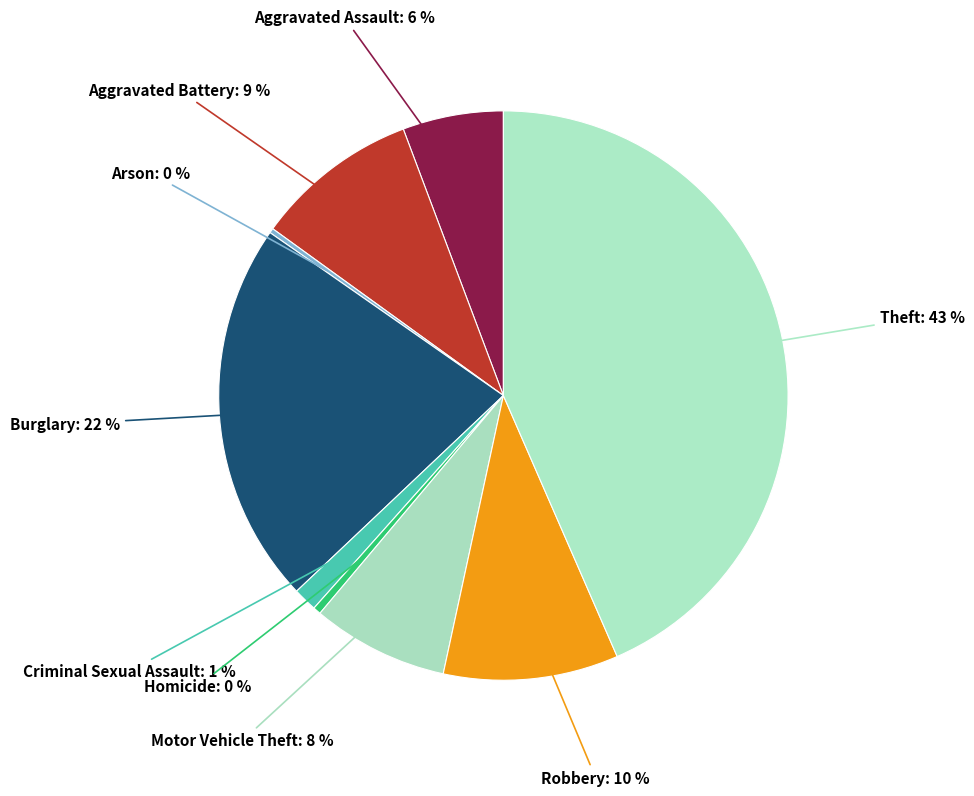

Does Robbery represent more than half of the total?

No